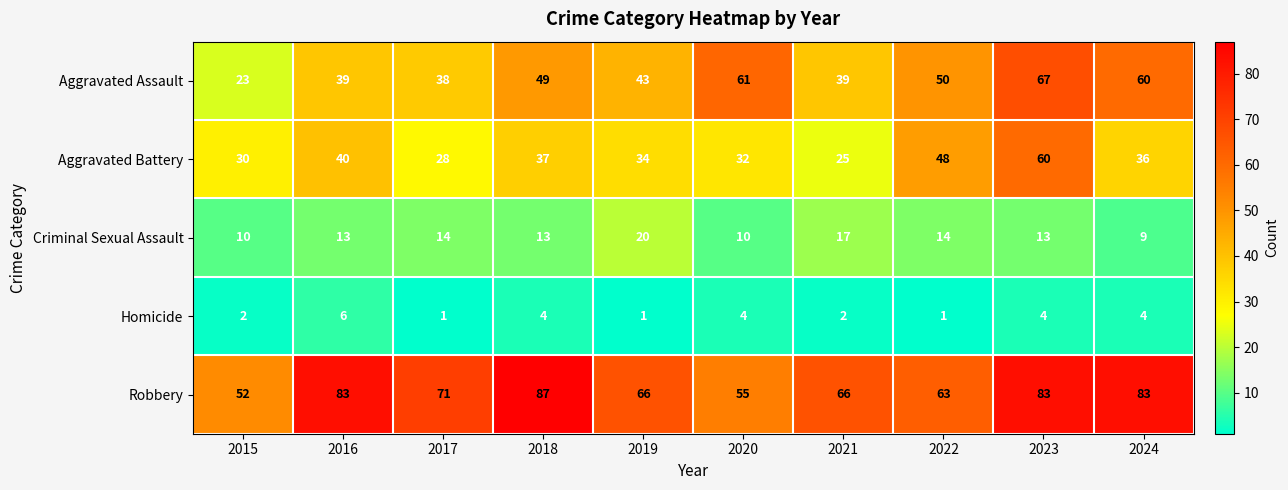

At which category does the chart reach its peak across all series?

2018